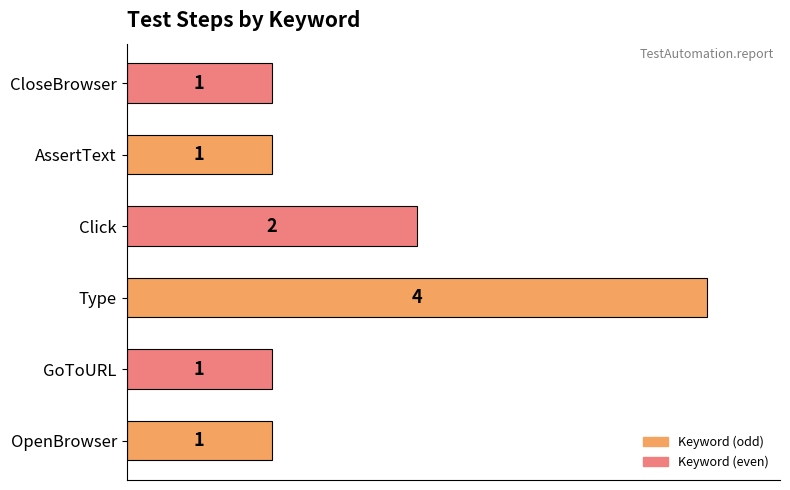

What is the sum of all values?

10